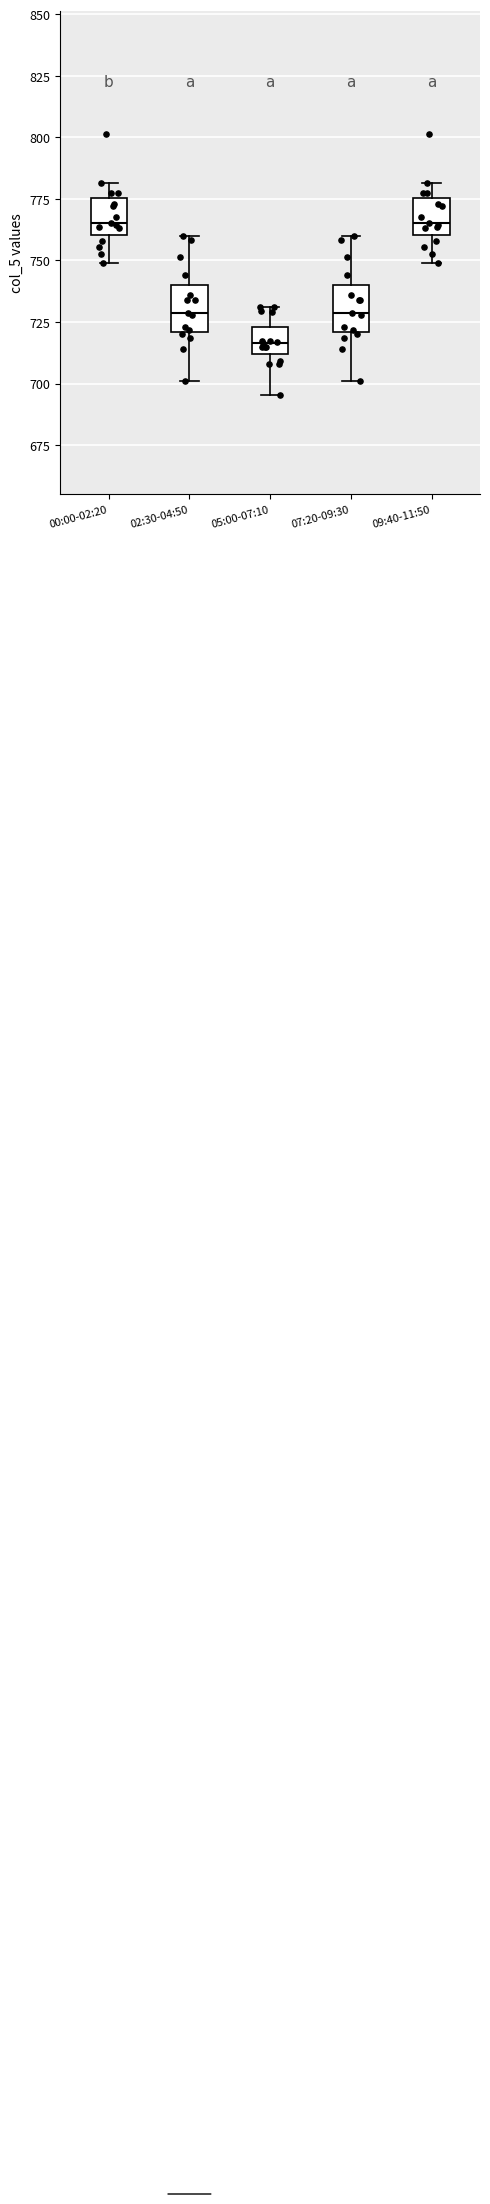

Reading left to right, transcribe this box plot: for each box, give where its median line is, the range the box spans, and where its two whiskers end, as read against the y-axis. The values are not printed on the chart, so give them approximately, as read against the axis.

00:00-02:20: median 765, box 760 to 775, whiskers 750 to 780
02:30-04:50: median 730, box 720 to 740, whiskers 700 to 760
05:00-07:10: median 715, box 710 to 725, whiskers 695 to 730
07:20-09:30: median 730, box 720 to 740, whiskers 700 to 760
09:40-11:50: median 765, box 760 to 775, whiskers 750 to 780